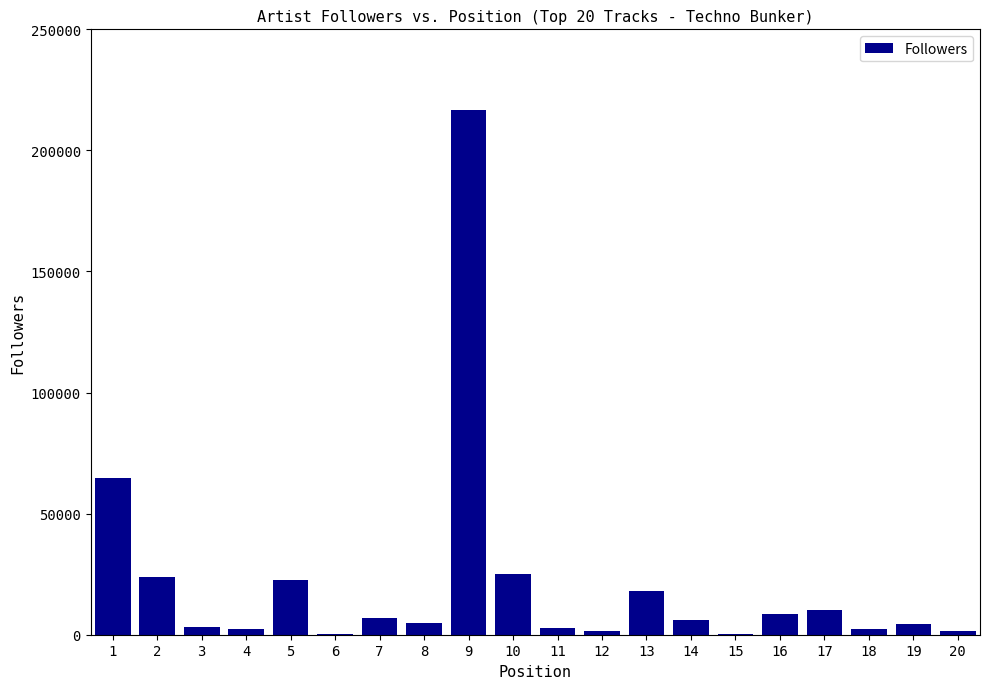

Between 12 and 17, which is larger?

17